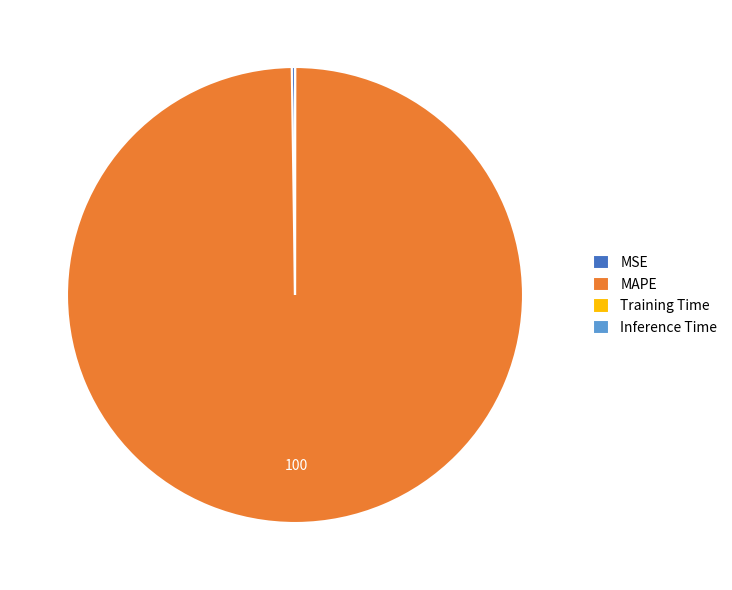

What is the majority slice?

MAPE